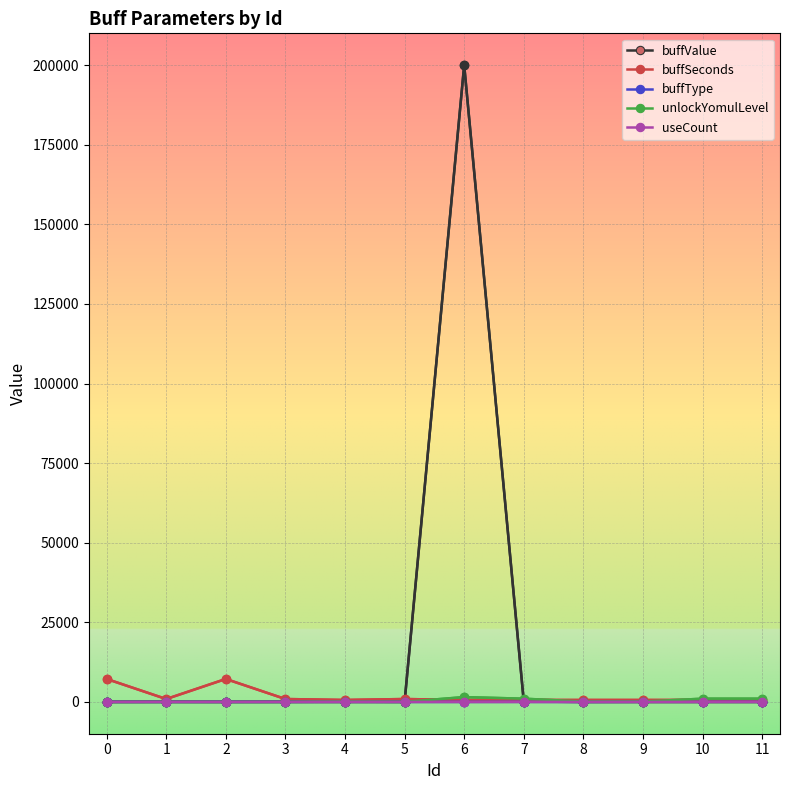

Which series has the largest range (max minus min)?

buffValue